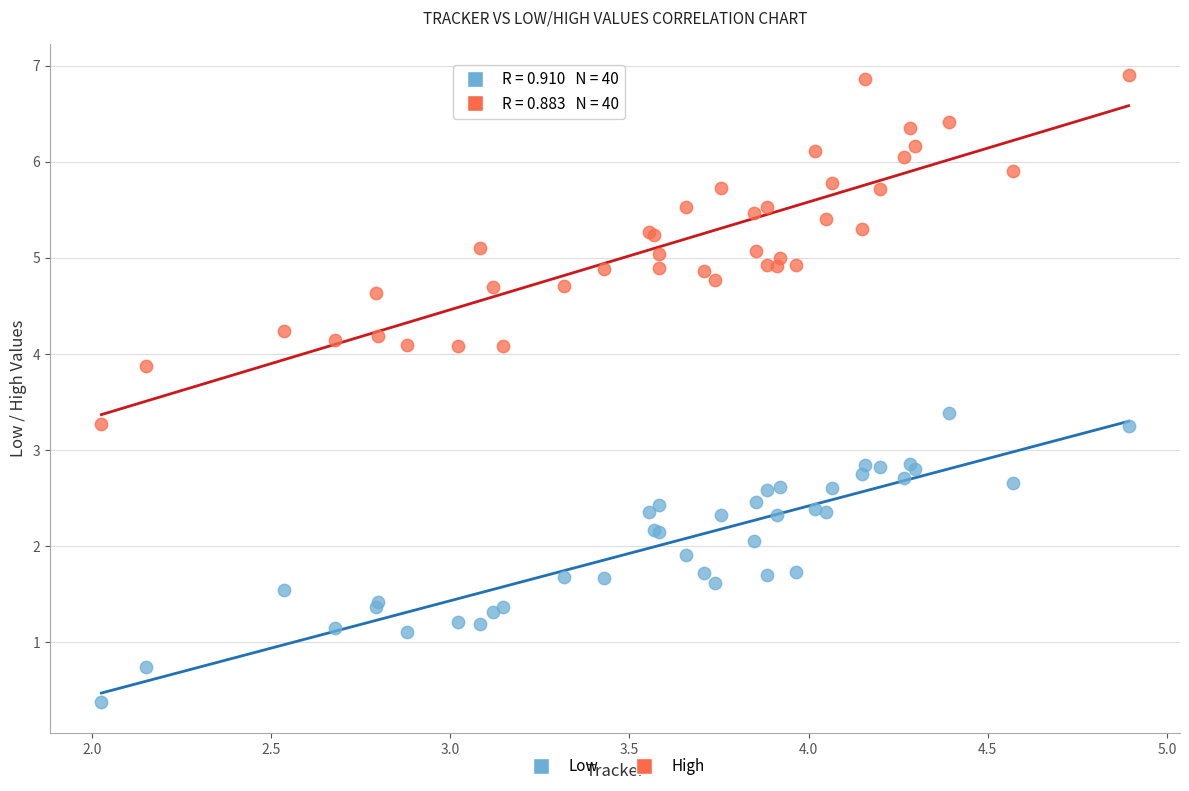

Which series contains the lowest Y value?

Low